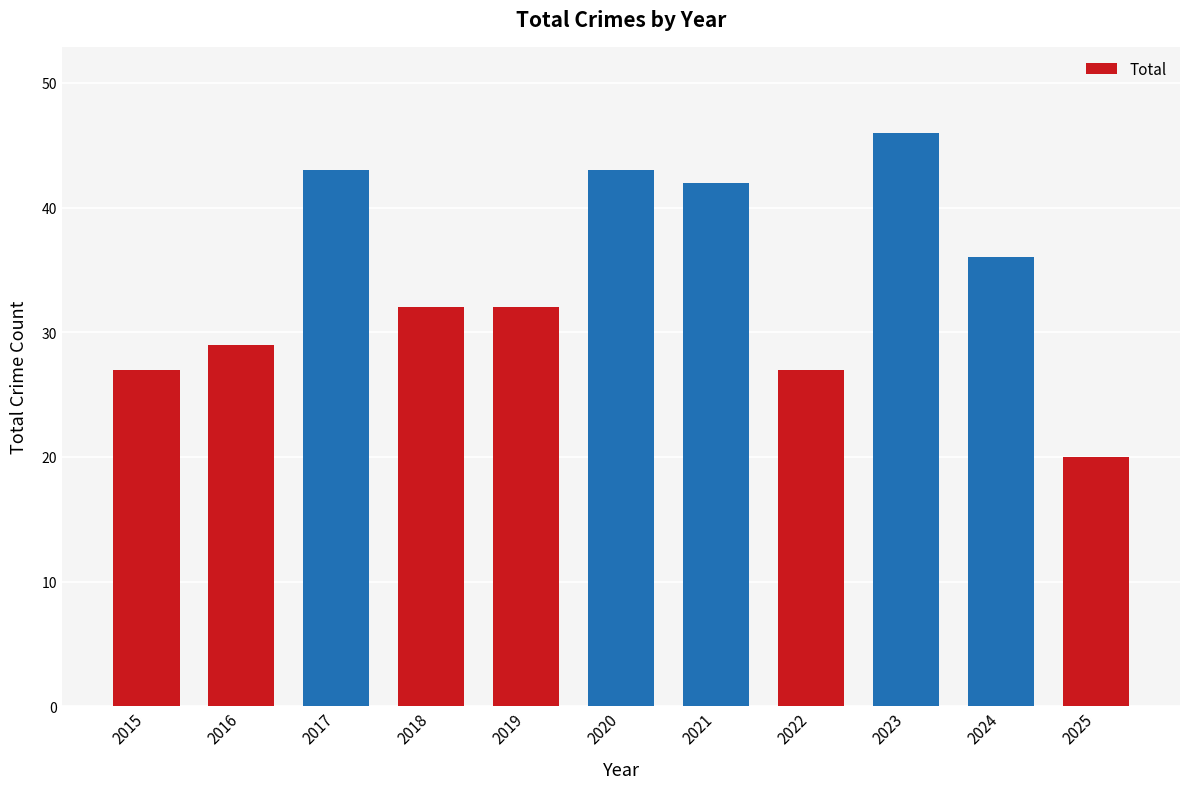

At which category does the chart reach its peak across all series?

2023